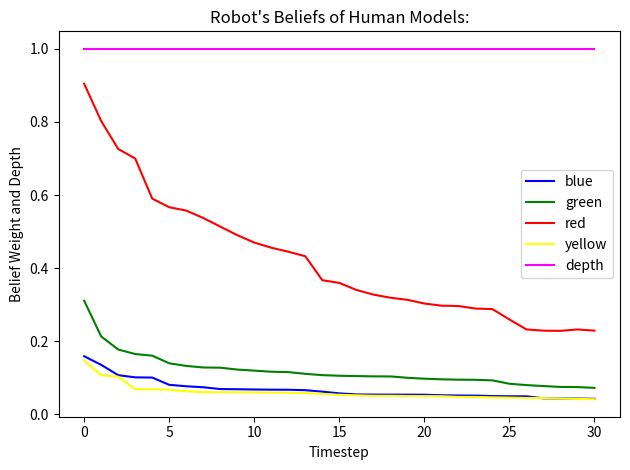

True or false: depth and yellow cross at least once.

False